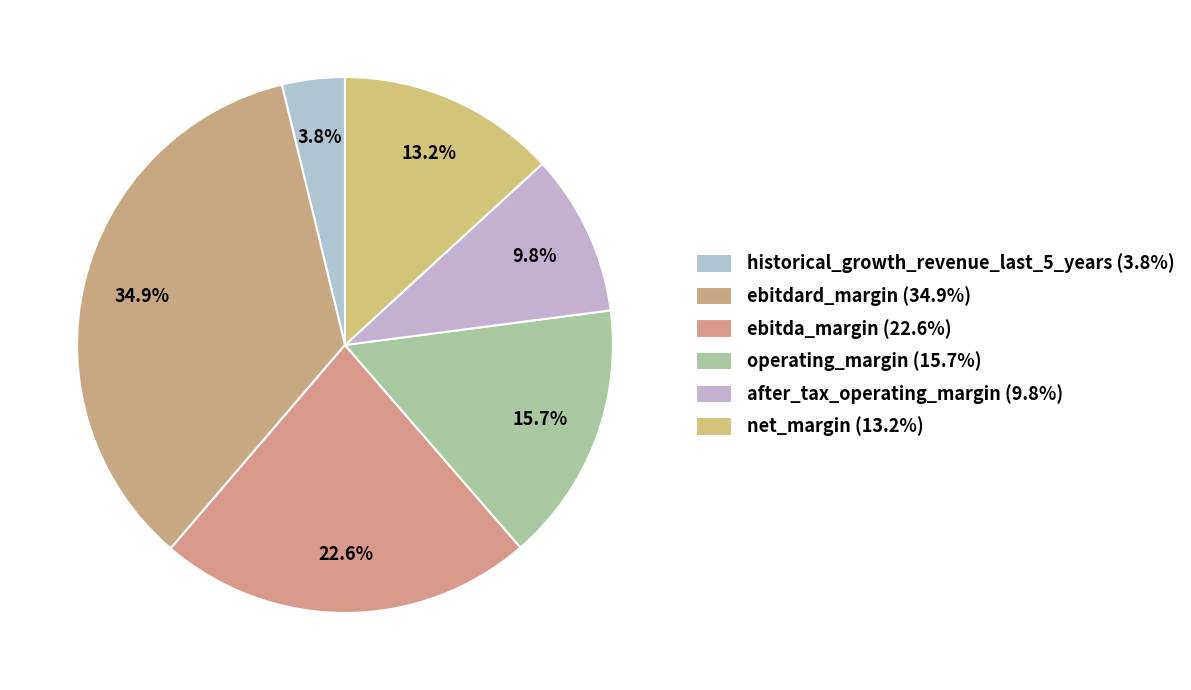

How many slices are in this pie chart?

6